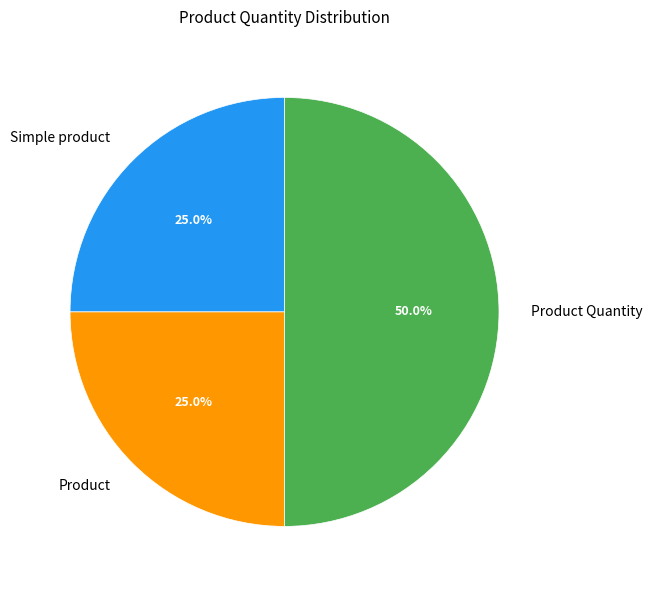

What percentage is the Simple product slice, to the nearest percent?

25%